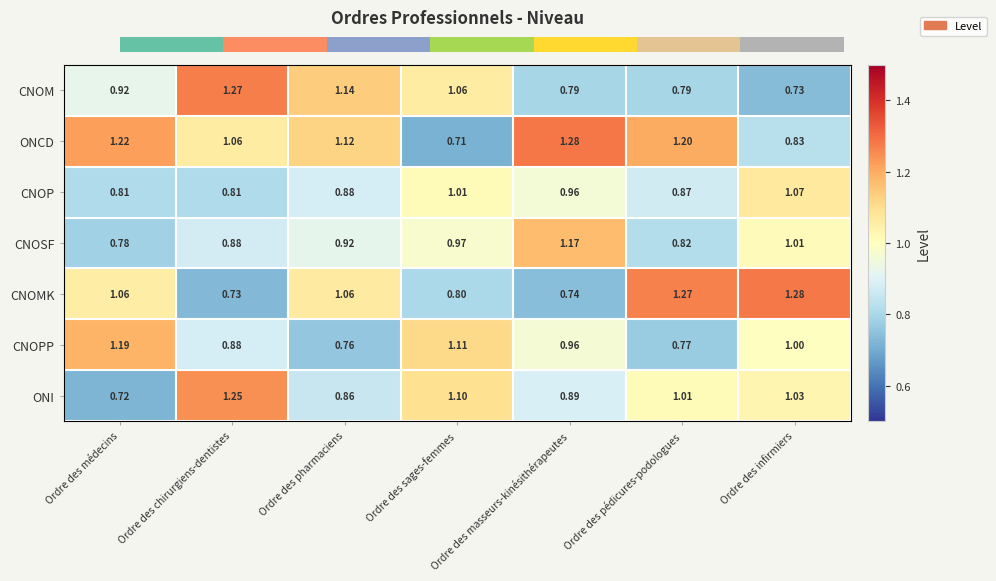

What is the difference between the highest and lowest values at Ordre des pédicures-podologues?

0.5